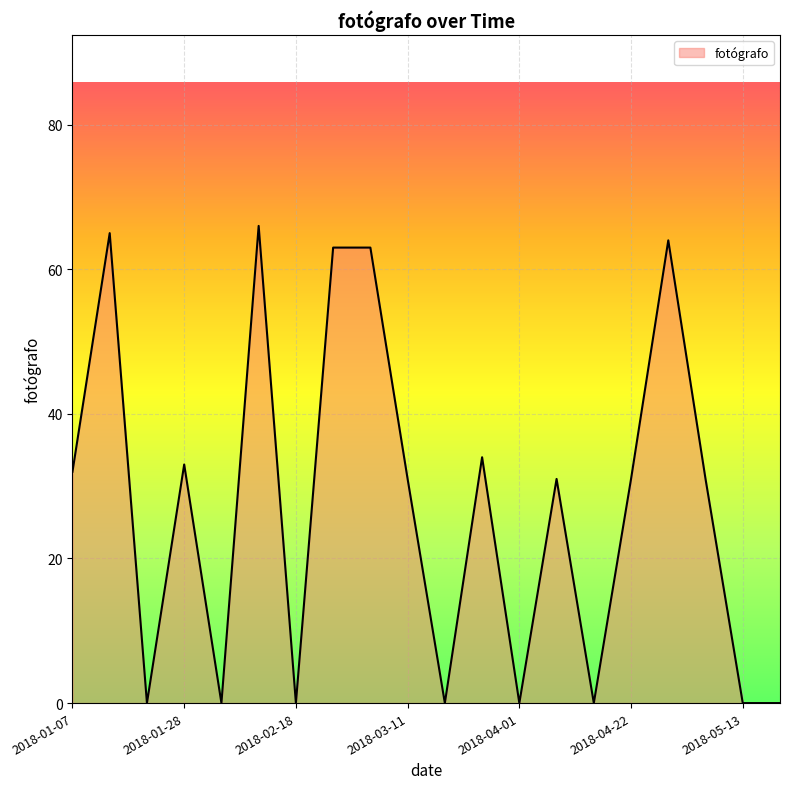

What is the greatest value displayed?

66